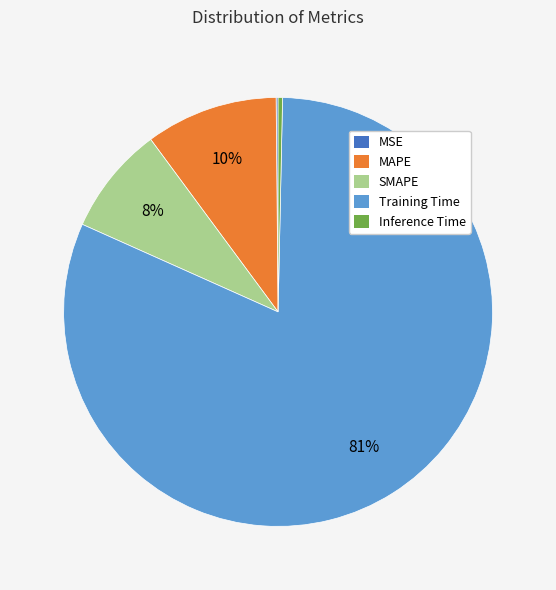

Does any single category account for the majority?

Yes